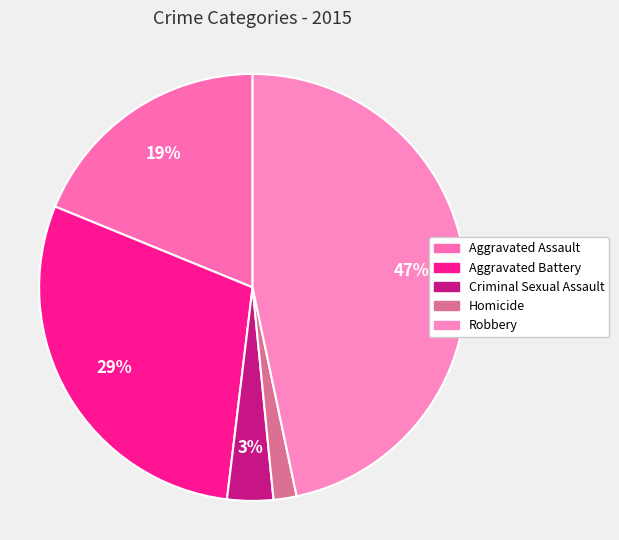

Does Aggravated Battery represent more than half of the total?

No